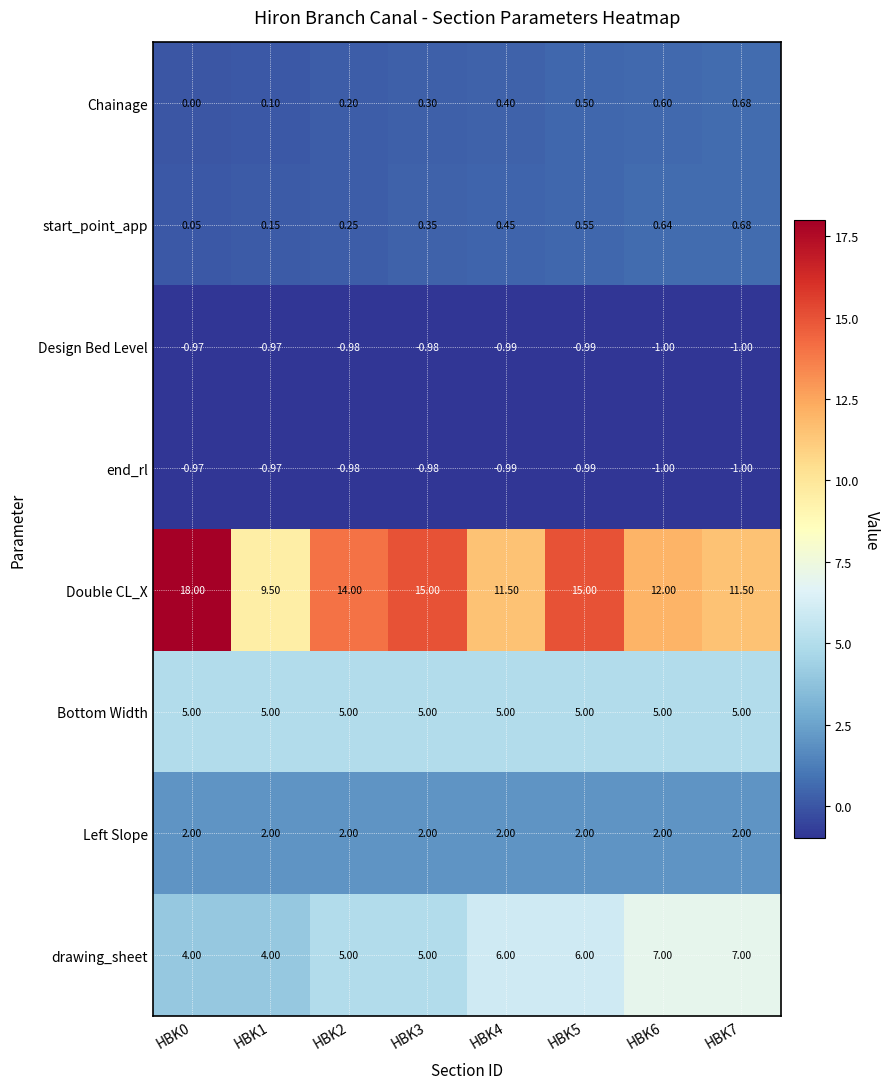

Which series changed the most between HBK1 and HBK7?

drawing_sheet